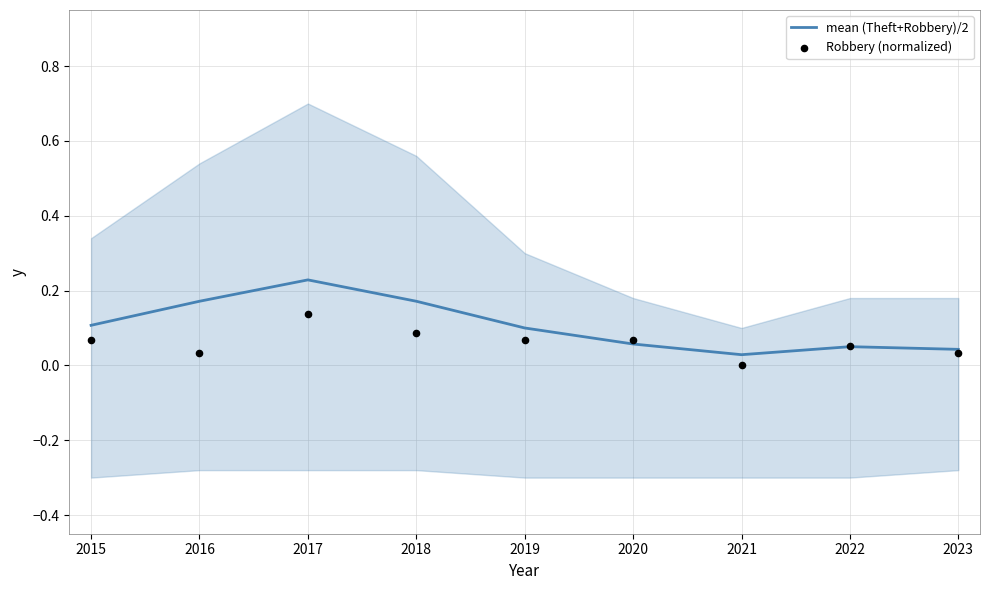

At how many categories does at least one series exceed 0?

9